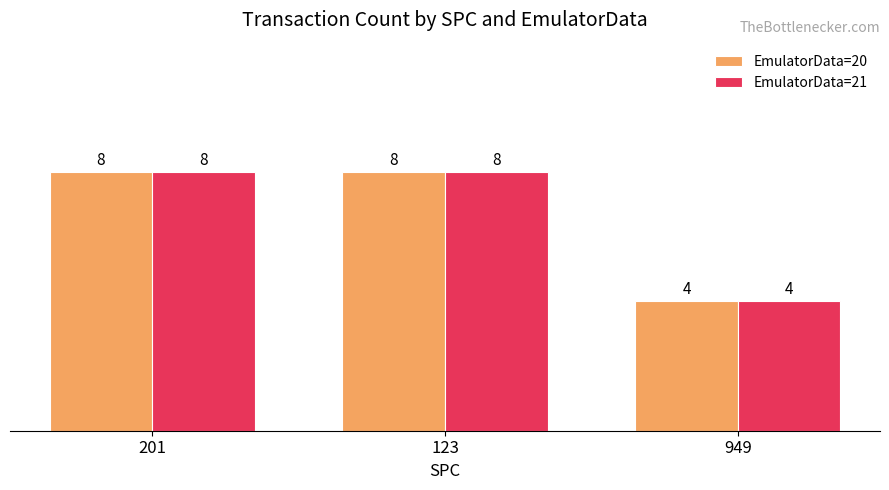

True or false: EmulatorData=20 has a value of 4 at 949.

True